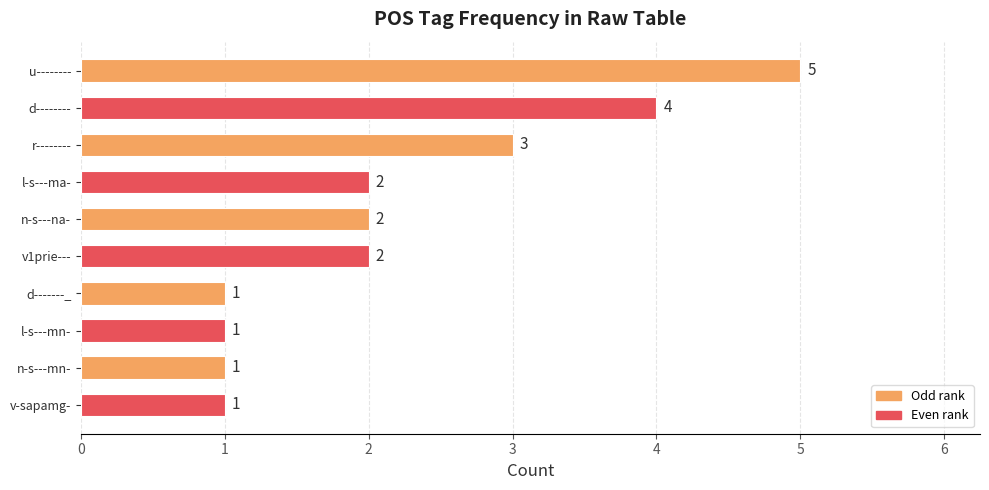

The value at l-s---mn- is 1. True or false?

True